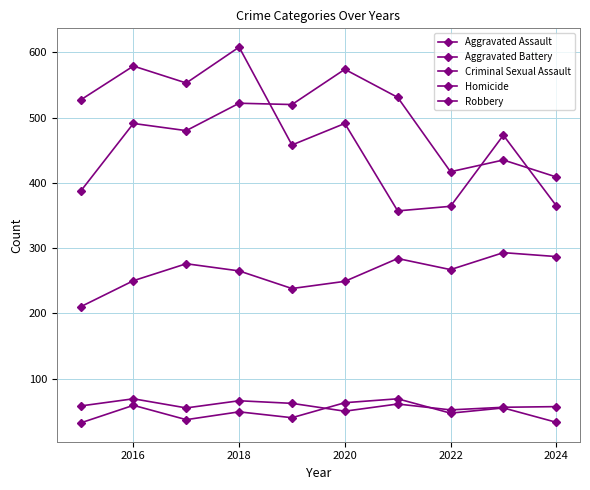

How many lines are shown in the chart?

5